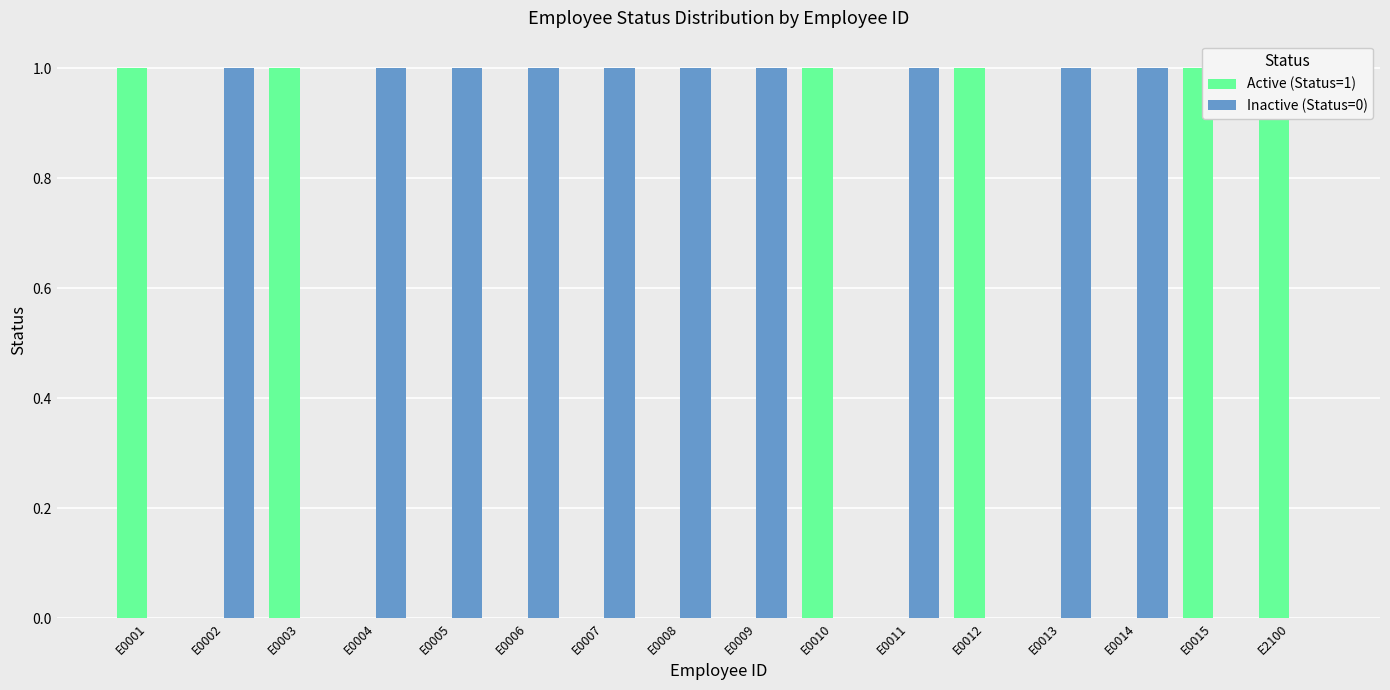

What is the spread (max minus min) of values at E0006?

1